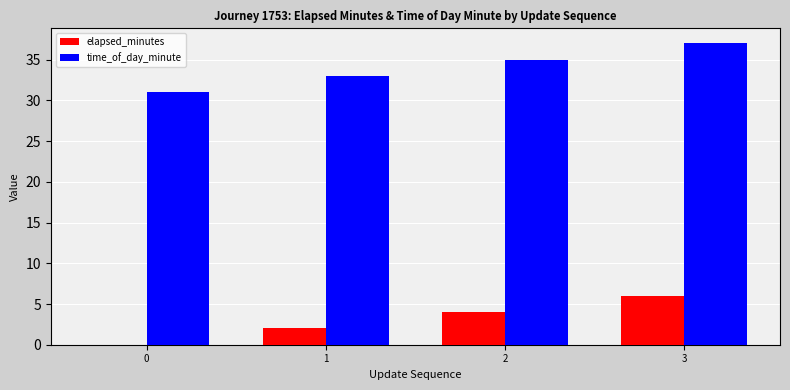

What are all the series names shown in the legend?

elapsed_minutes, time_of_day_minute